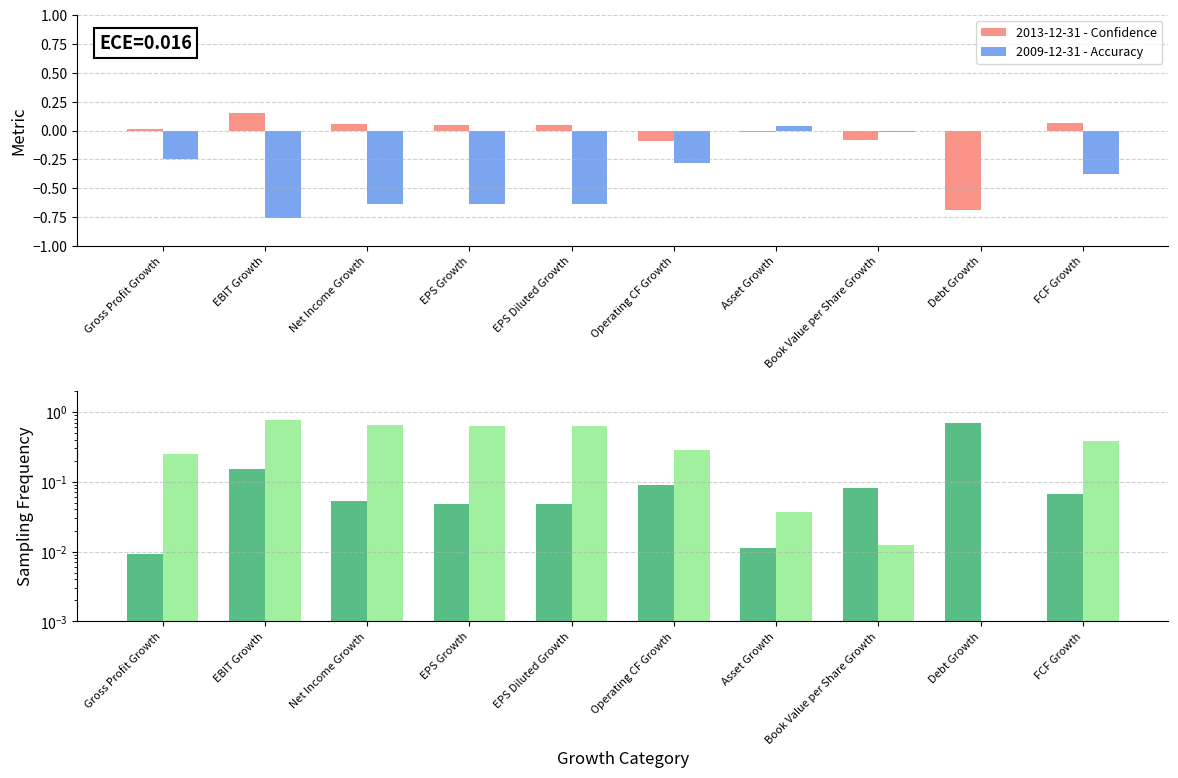

What are all the series names shown in the legend?

2013-12-31 - Confidence, 2009-12-31 - Accuracy